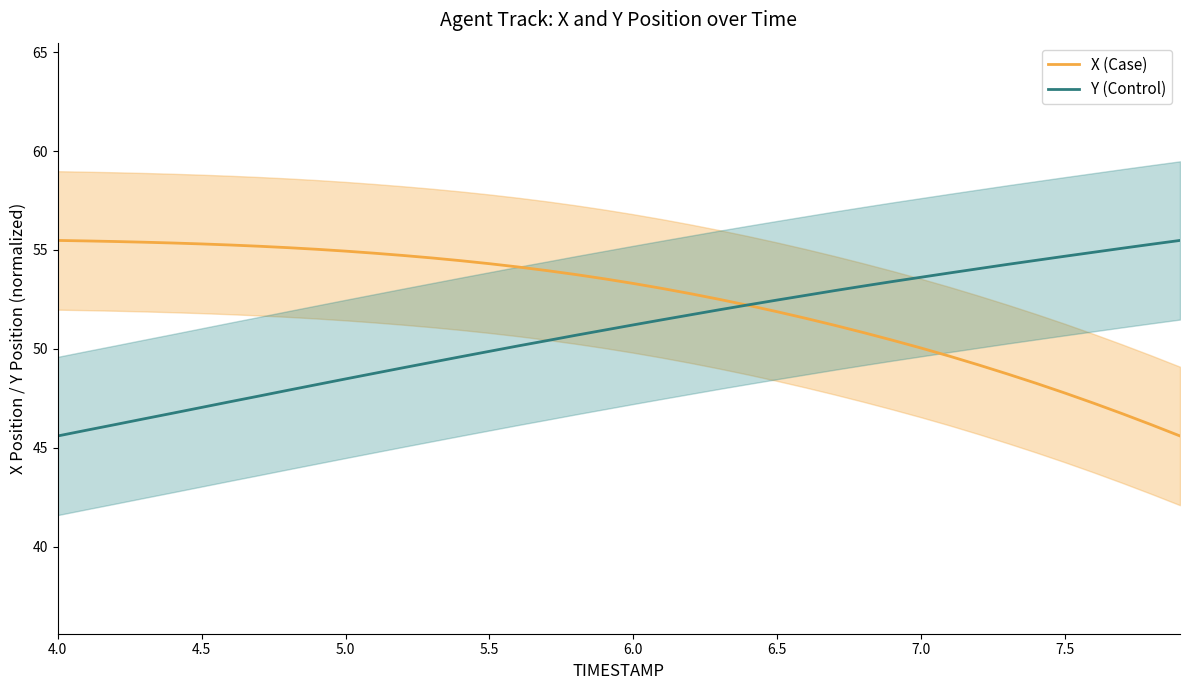

After their last crossing, which series has the higher values: X (Case) or Y (Control)?

Y (Control)